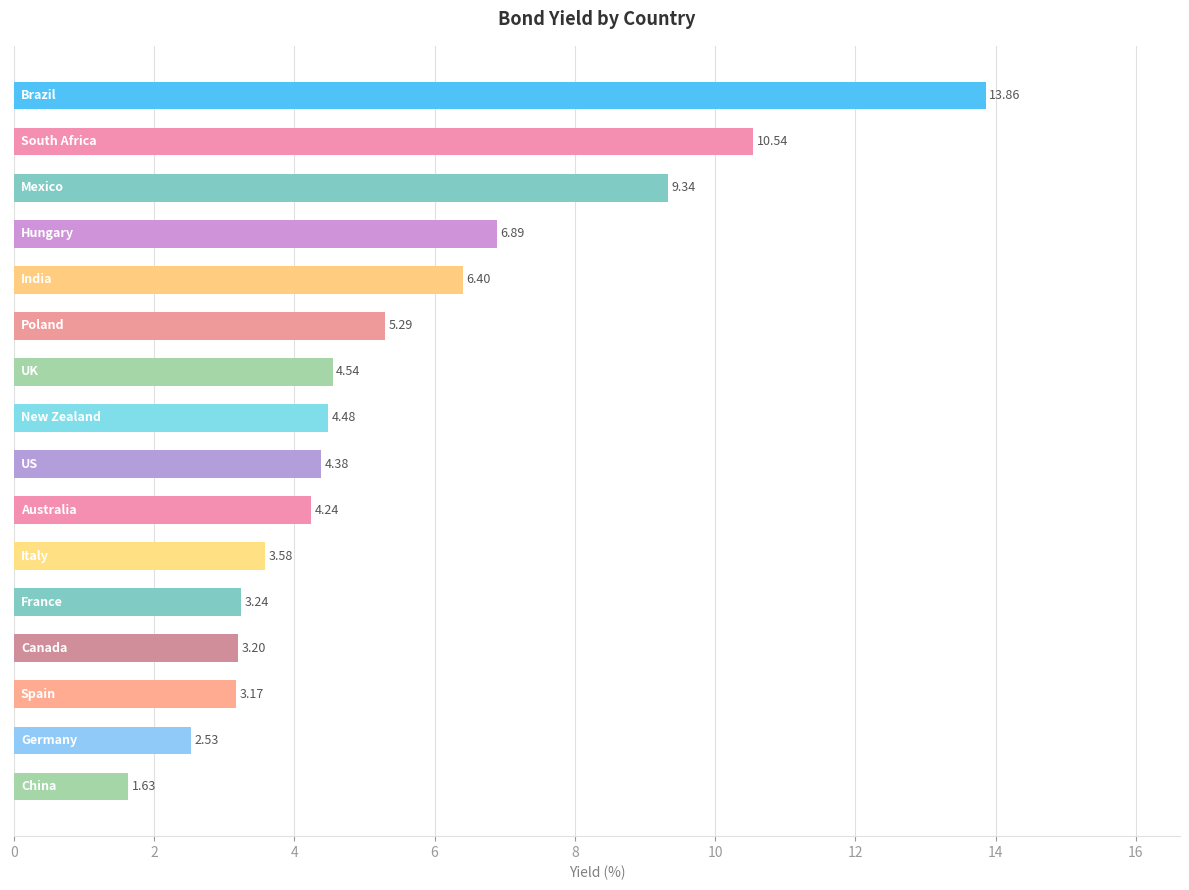

What is the average value?

5.5